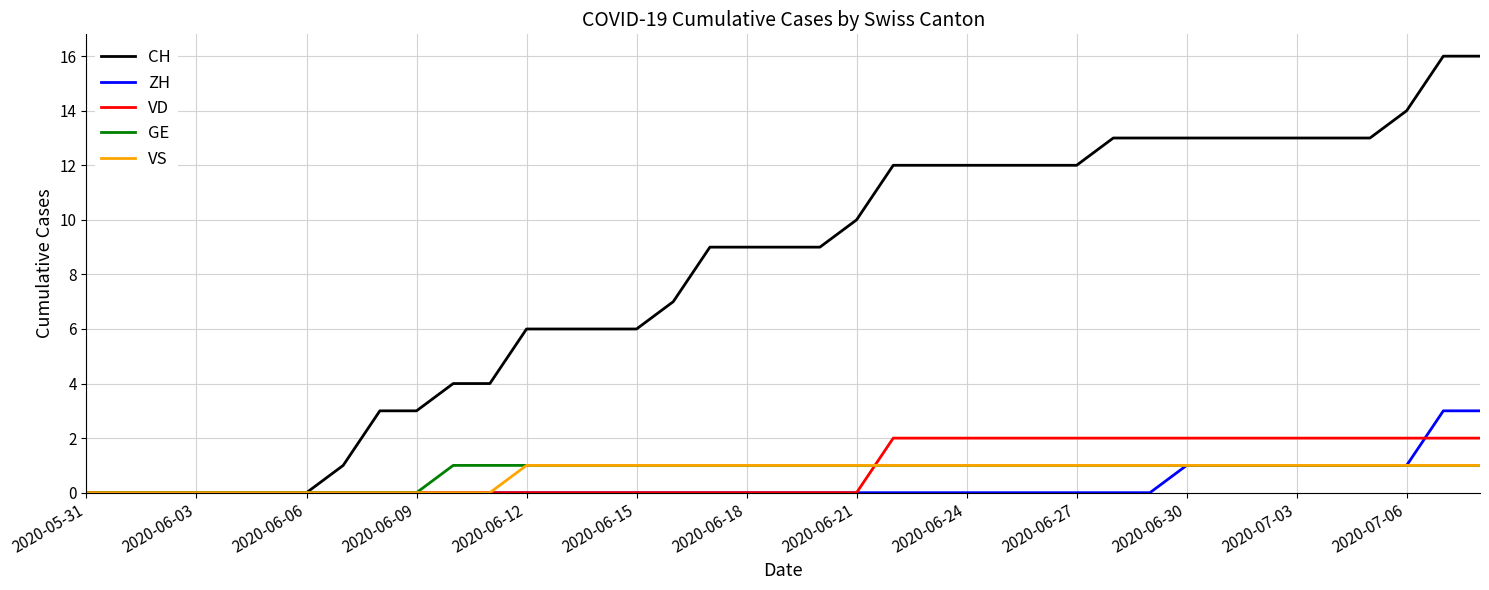

What is the greatest value displayed?

16